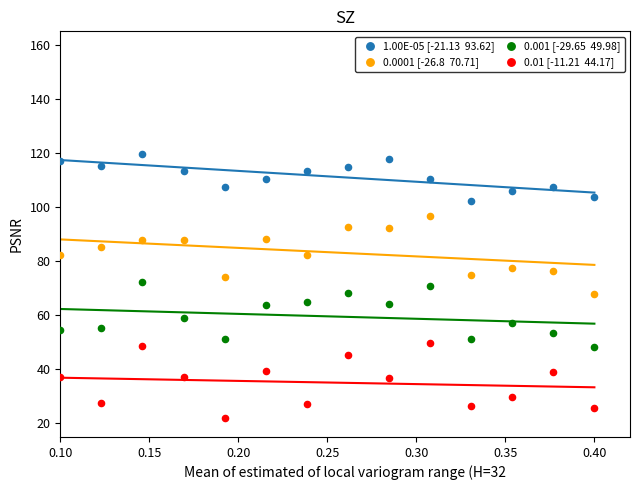

Across all data points, what is the range of X values (max minus min)?

0.3